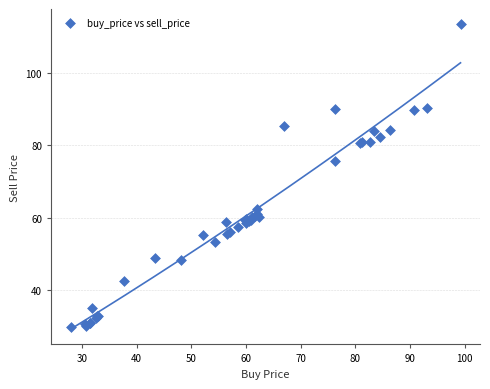

What Y value in the scatter plot is closest to 71?

75.7